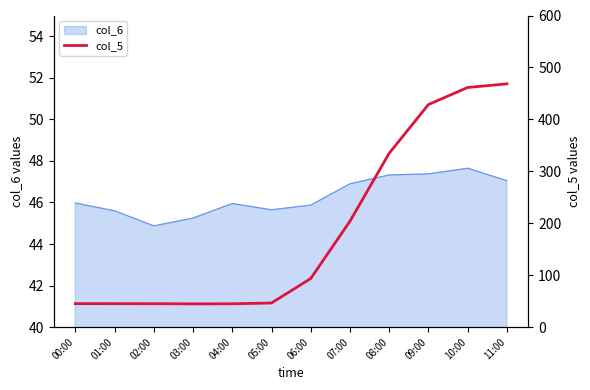

What is the greatest value displayed?

468.4